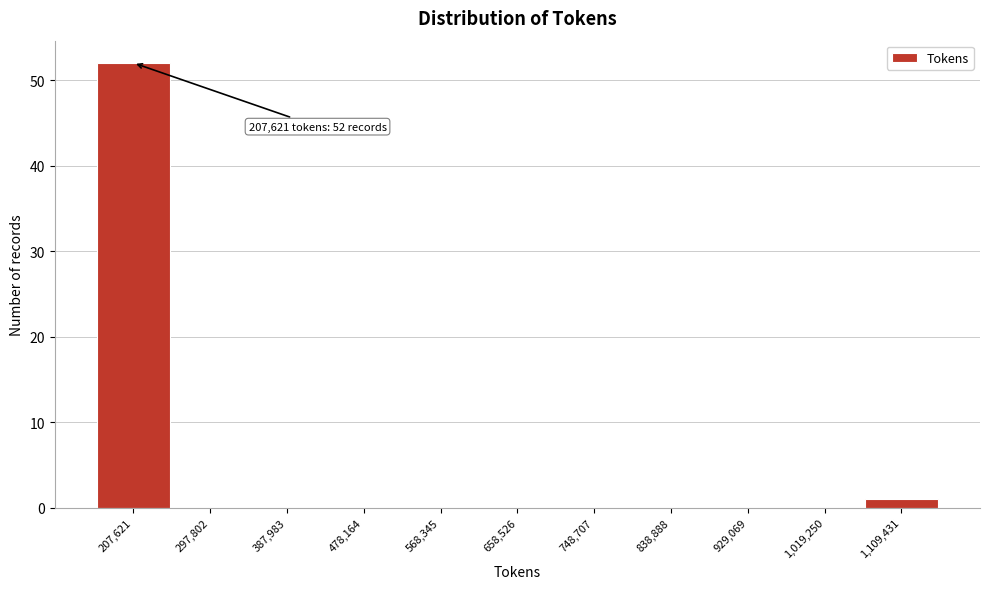

Reading left to right, extract all data points from this chart.

207,621=52	297,802=0	387,983=0	478,164=0	568,345=0	658,526=0	748,707=0	838,888=0	929,069=0	1,019,250=0	1,109,431=1